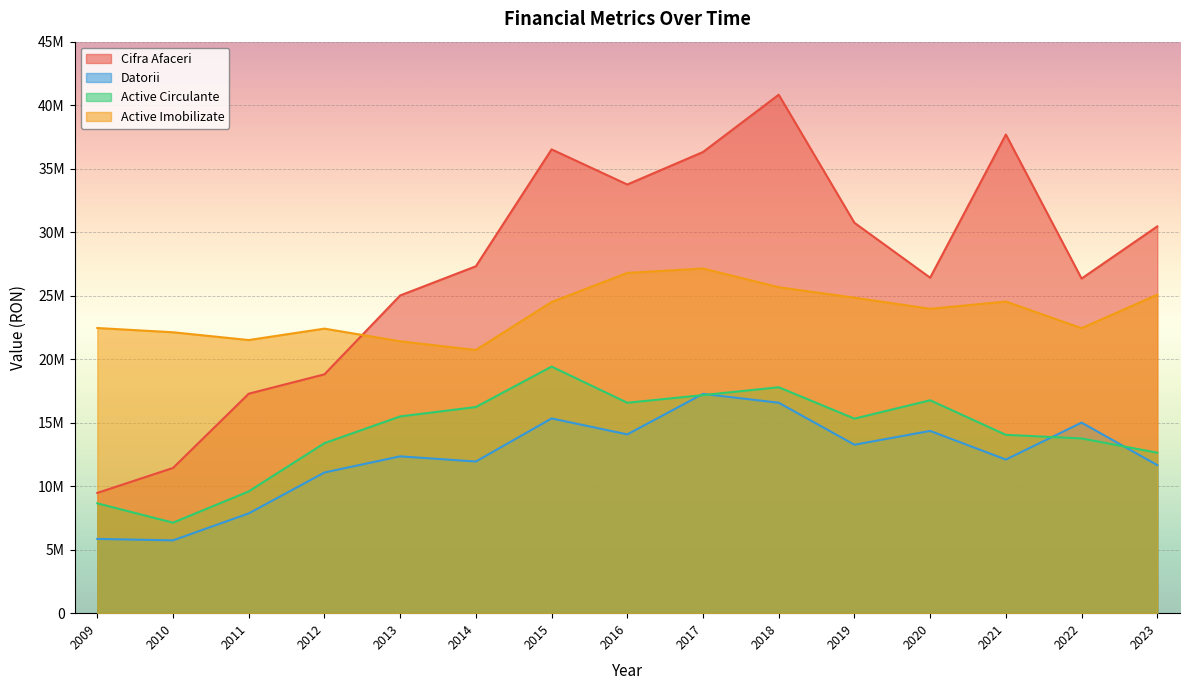

Which series has the largest total across all categories?

Cifra Afaceri